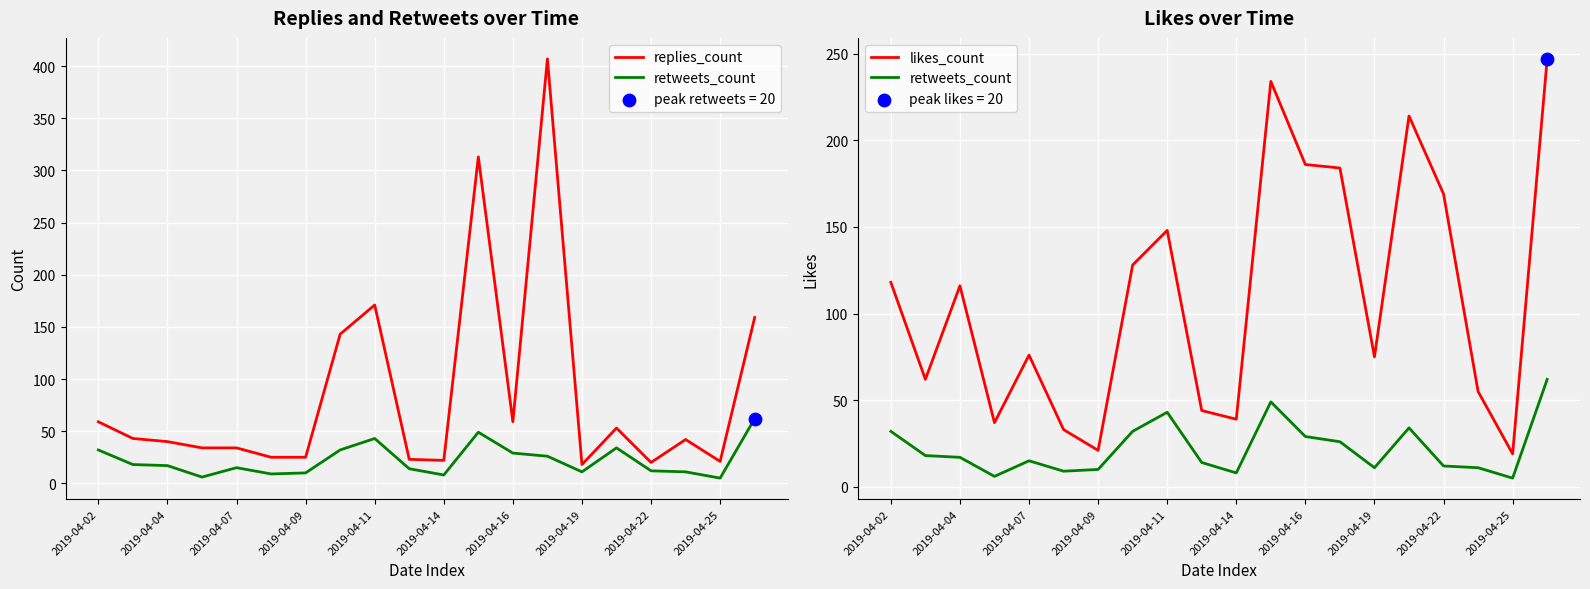

Which series reaches the minimum Y coordinate?

retweets_count